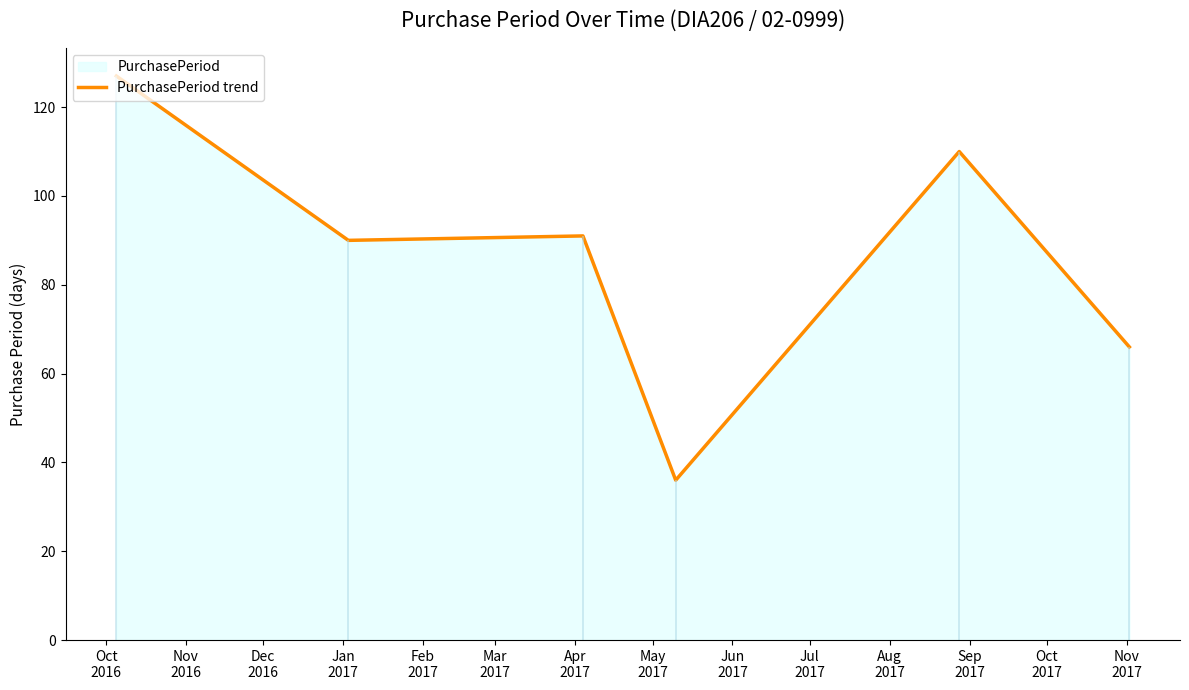

What is the highest value of the PurchasePeriod trend series?

127